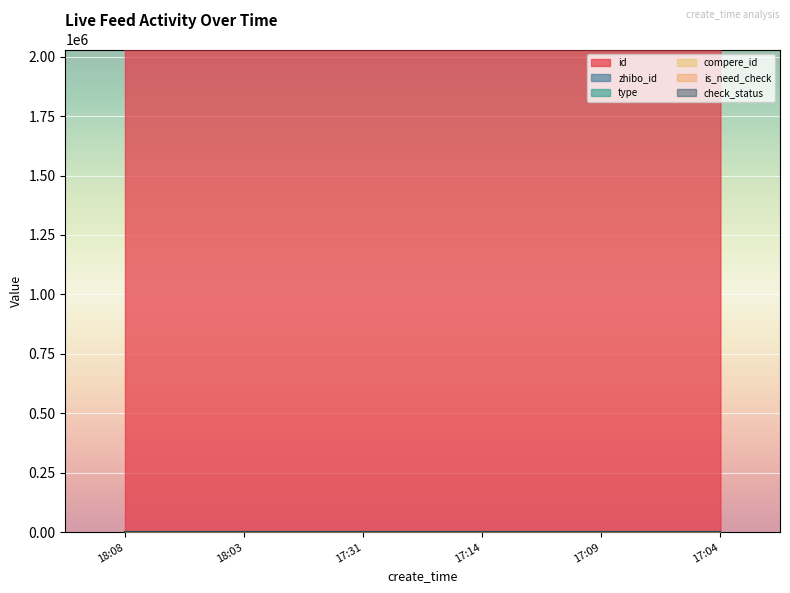

Does the chart display data point markers on the line(s)?

No